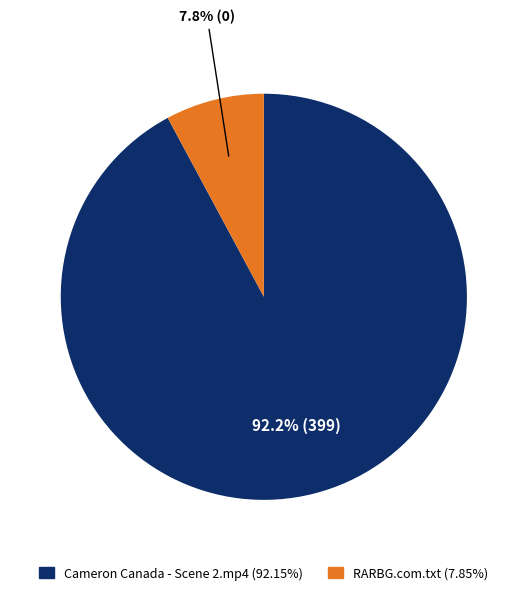

Which has a higher value, RARBG.com.txt or Cameron Canada - Scene 2.mp4?

Cameron Canada - Scene 2.mp4